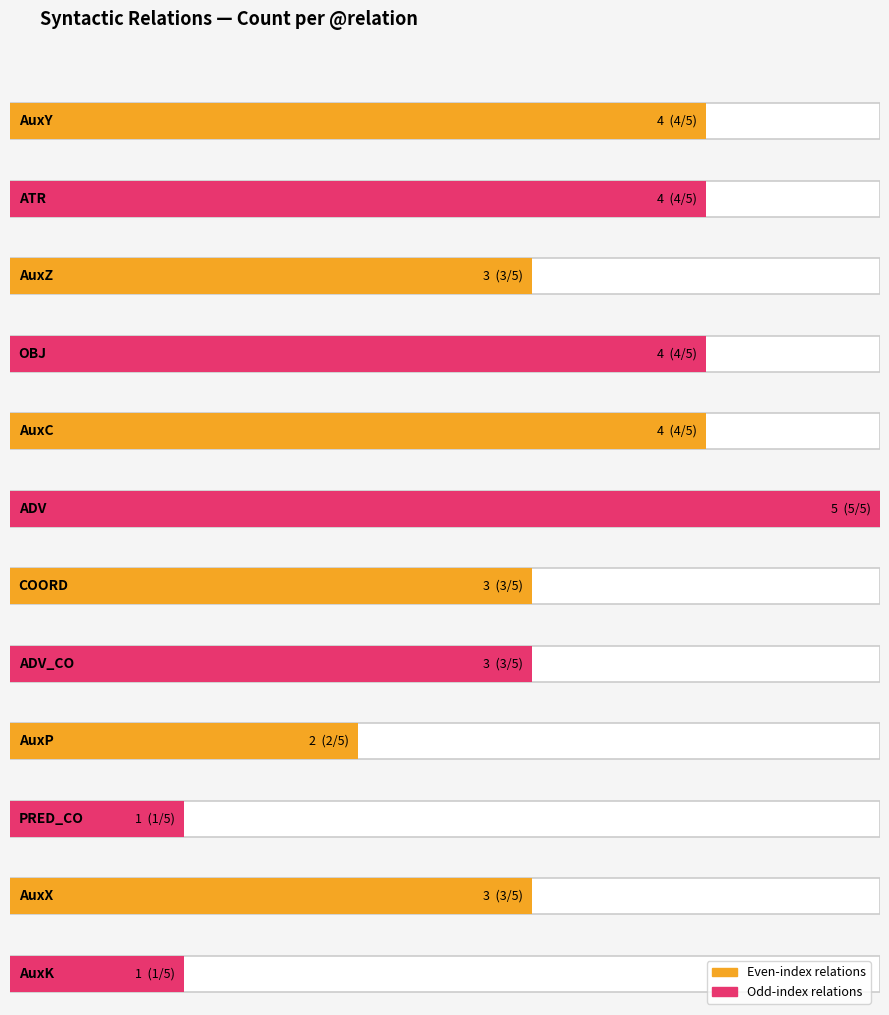

What is the difference between the values at AuxY and ADV?

1